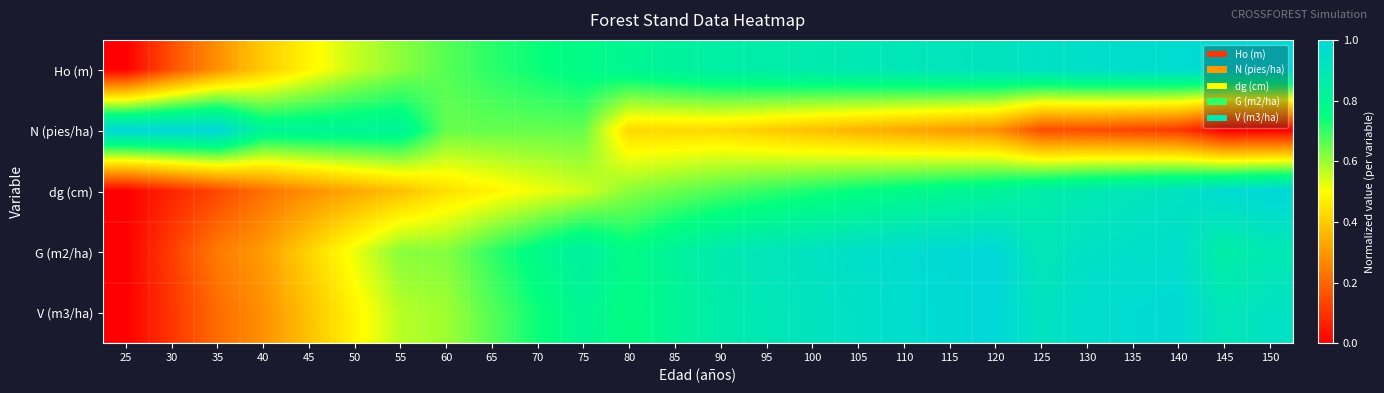

Reading left to right, what are all the values shown in this chart?

Ho (m): 25=0.0	30=0.2	35=0.3	40=0.4	45=0.5	50=0.6	55=0.6	60=0.7	65=0.7	70=0.7	75=0.8	80=0.8	85=0.8	90=0.9	95=0.9	100=0.9	105=0.9	110=0.9	115=0.9	120=0.9	125=0.9	130=1.0	135=1.0	140=1.0	145=1.0	150=1.0
N (pies/ha): 25=1.0	30=1.0	35=1.0	40=0.8	45=0.8	50=0.8	55=0.8	60=0.7	65=0.7	70=0.7	75=0.7	80=0.4	85=0.4	90=0.4	95=0.4	100=0.4	105=0.4	110=0.3	115=0.3	120=0.3	125=0.2	130=0.2	135=0.1	140=0.1	145=0.0	150=0.0
dg (cm): 25=0.0	30=0.1	35=0.1	40=0.2	45=0.3	50=0.3	55=0.4	60=0.4	65=0.5	70=0.5	75=0.5	80=0.6	85=0.6	90=0.7	95=0.7	100=0.7	105=0.7	110=0.8	115=0.8	120=0.8	125=0.9	130=0.9	135=0.9	140=0.9	145=1.0	150=1.0
G (m2/ha): 25=0.0	30=0.1	35=0.2	40=0.3	45=0.4	50=0.5	55=0.6	60=0.6	65=0.7	70=0.8	75=0.8	80=0.8	85=0.8	90=0.9	95=0.9	100=0.9	105=1.0	110=1.0	115=1.0	120=1.0	125=0.9	130=0.9	135=1.0	140=1.0	145=0.9	150=0.9
V (m3/ha): 25=0.0	30=0.1	35=0.2	40=0.3	45=0.4	50=0.5	55=0.6	60=0.6	65=0.7	70=0.7	75=0.8	80=0.8	85=0.8	90=0.9	95=0.9	100=0.9	105=0.9	110=1.0	115=1.0	120=1.0	125=0.9	130=1.0	135=1.0	140=1.0	145=0.9	150=0.9